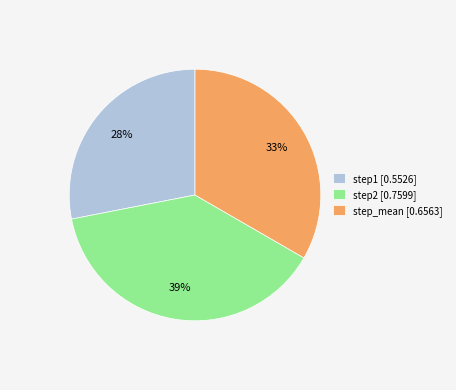

True or false: step1 accounts for 14% of the total.

False